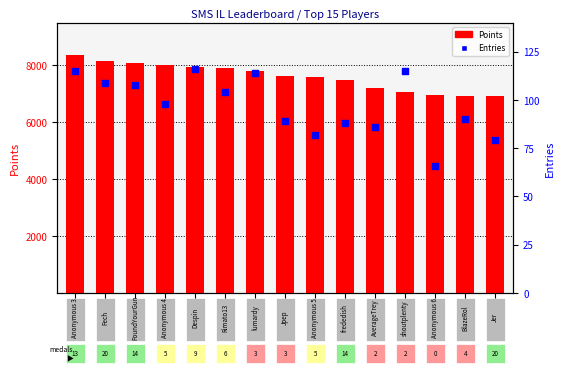

At how many categories does at least one series exceed 7147?

11